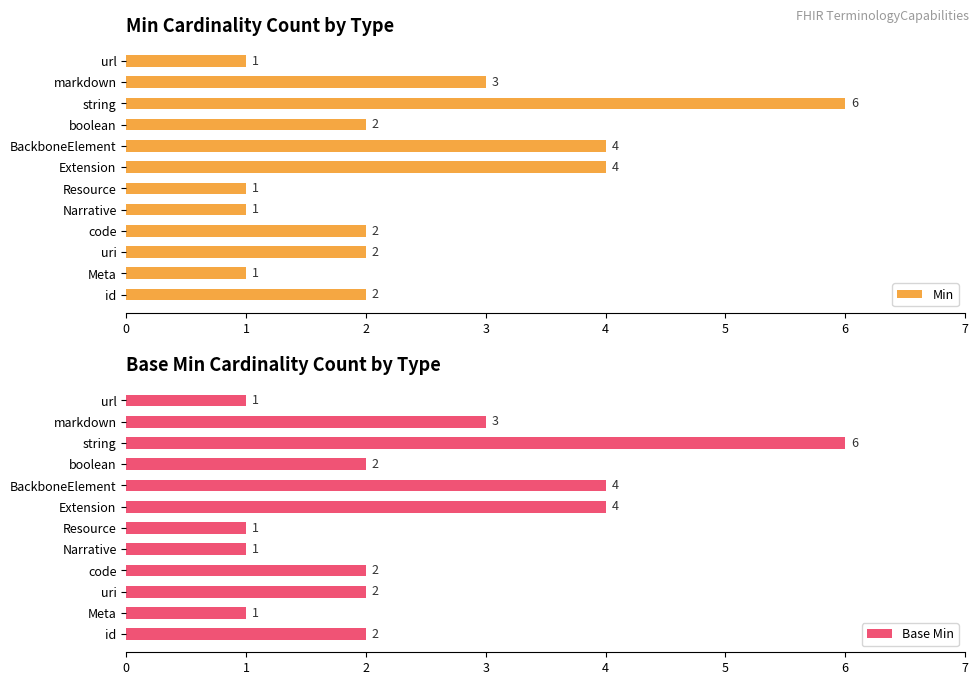

Reading right to left, transcribe all the data shown in this chart.

Min: 1	3	6	2	4	4	1	1	2	2	1	2
Base Min: 1	3	6	2	4	4	1	1	2	2	1	2